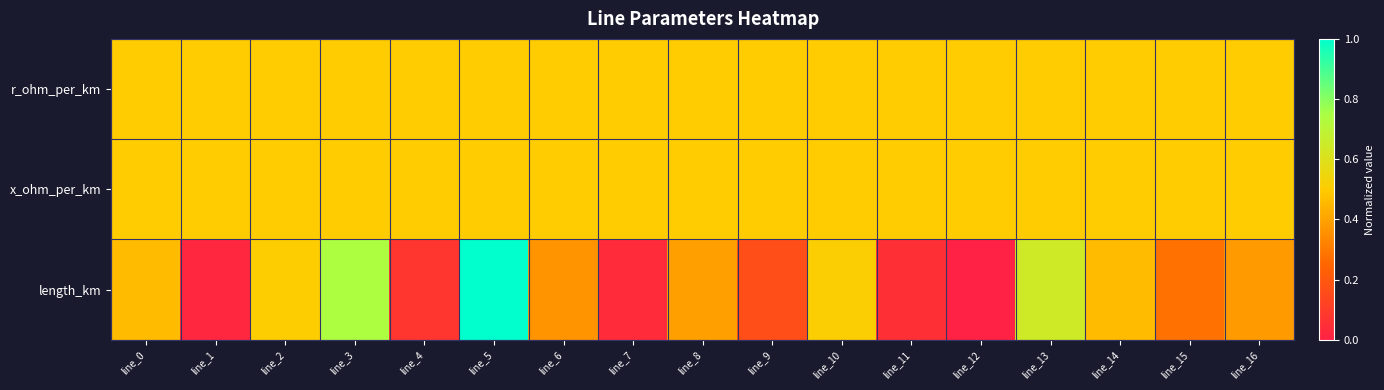

Rank the series by their maximum value, from lowest to highest.

r_ohm_per_km, x_ohm_per_km, length_km